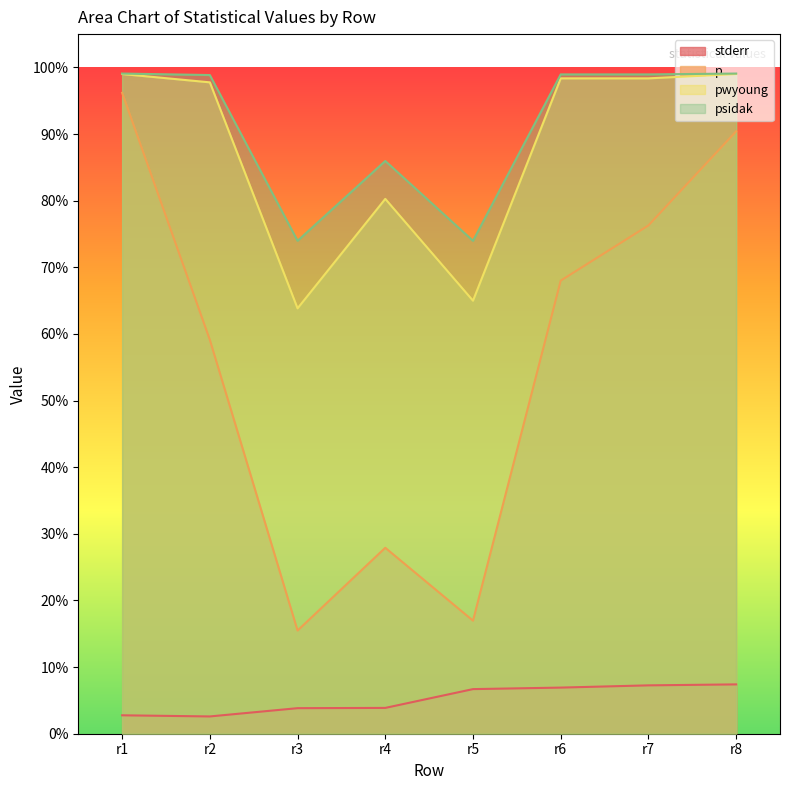

Which series has the widest spread of values?

p